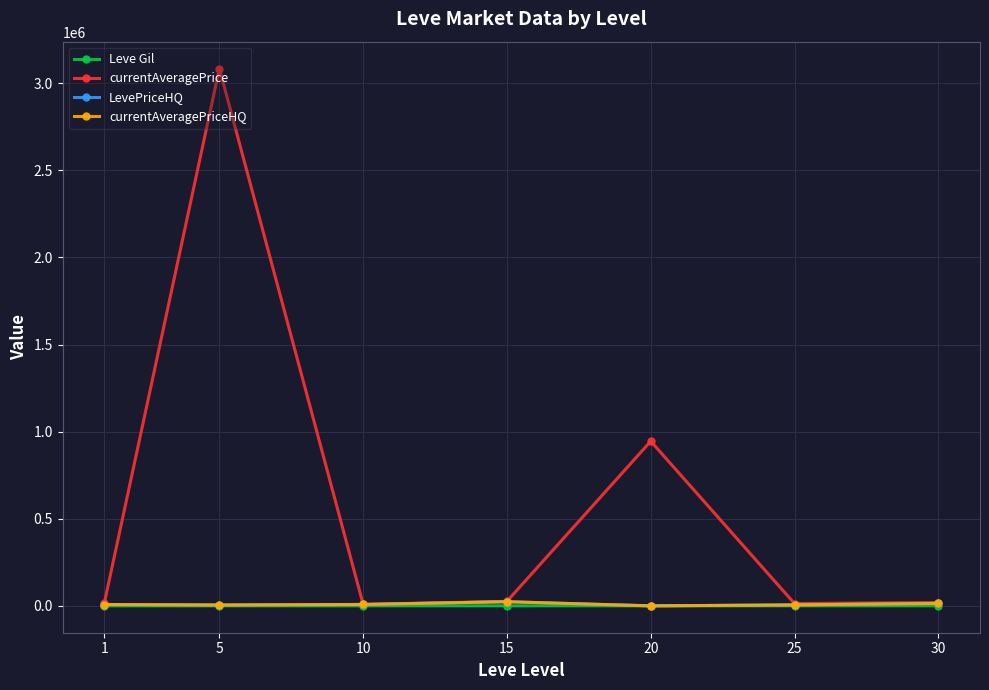

Is this an area chart (filled region under the line)?

No